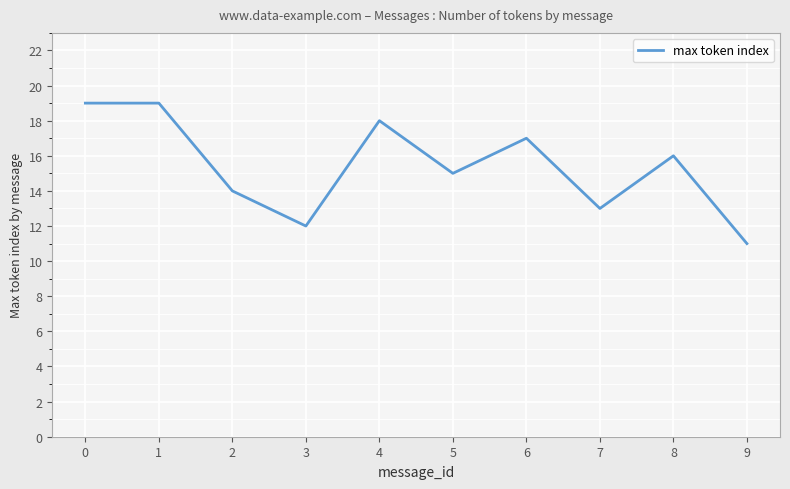

The value at 3 is 7. True or false?

False